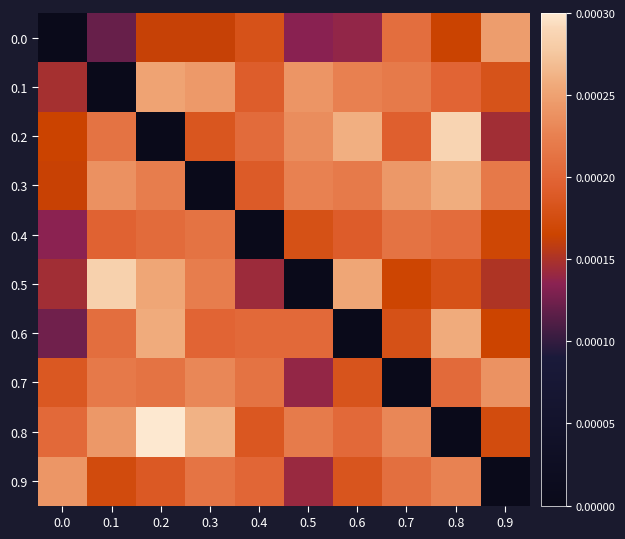

At which category is the sum across all series the highest?

0.2